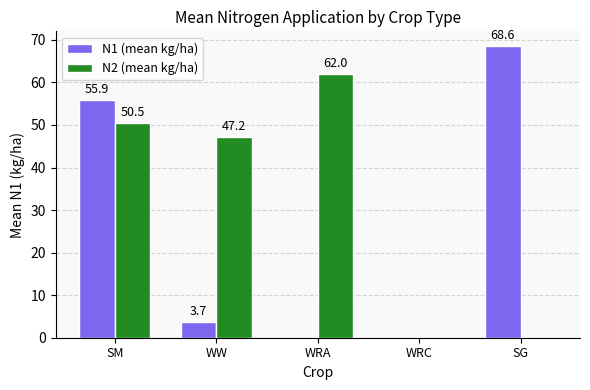

Reading left to right, list all the values displayed in this chart.

N1 (mean kg/ha): 55.9	3.7	0.0	0.0	68.6
N2 (mean kg/ha): 50.5	47.2	62.0	0.0	0.0